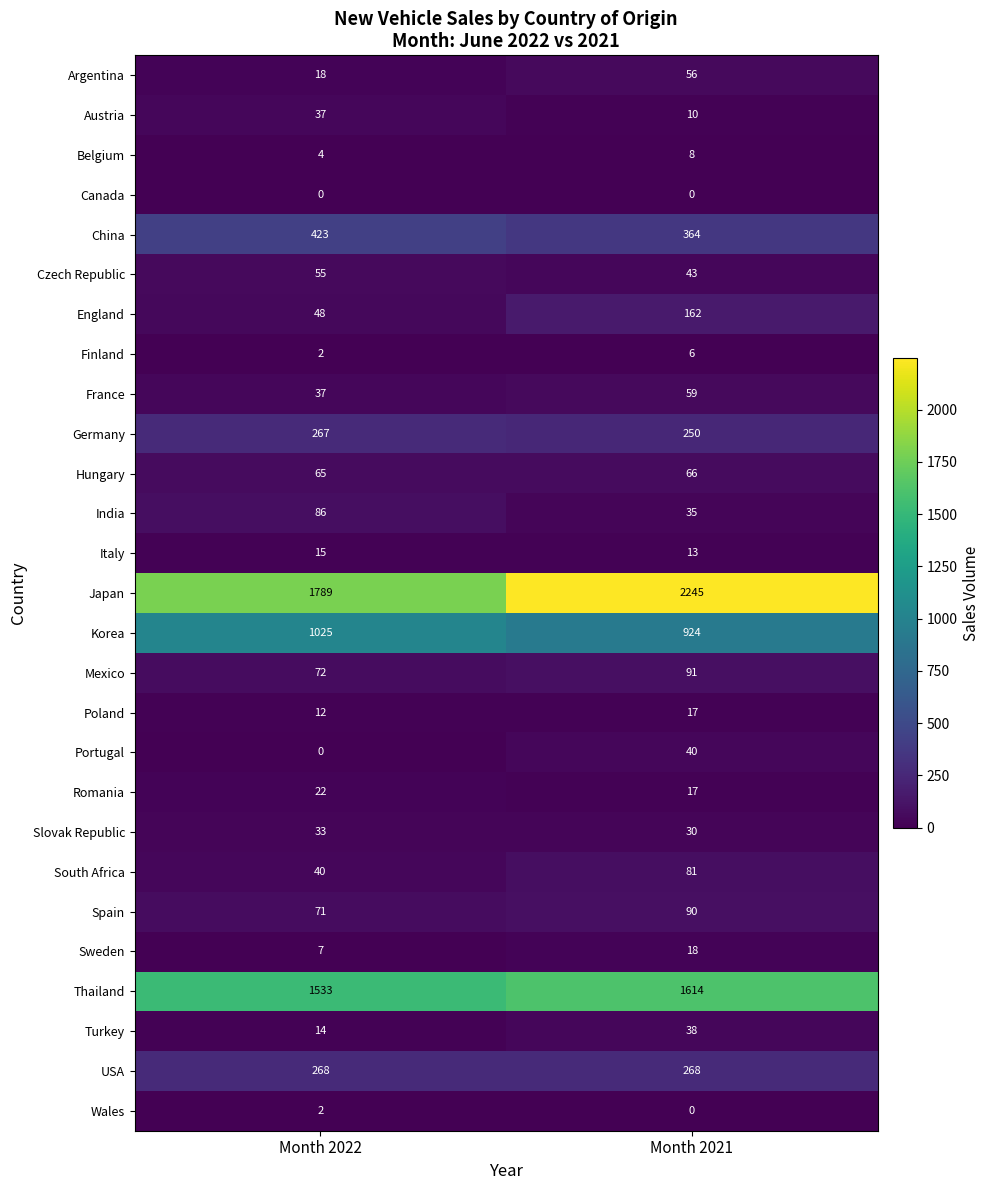

Count the number of data series in this chart.

27